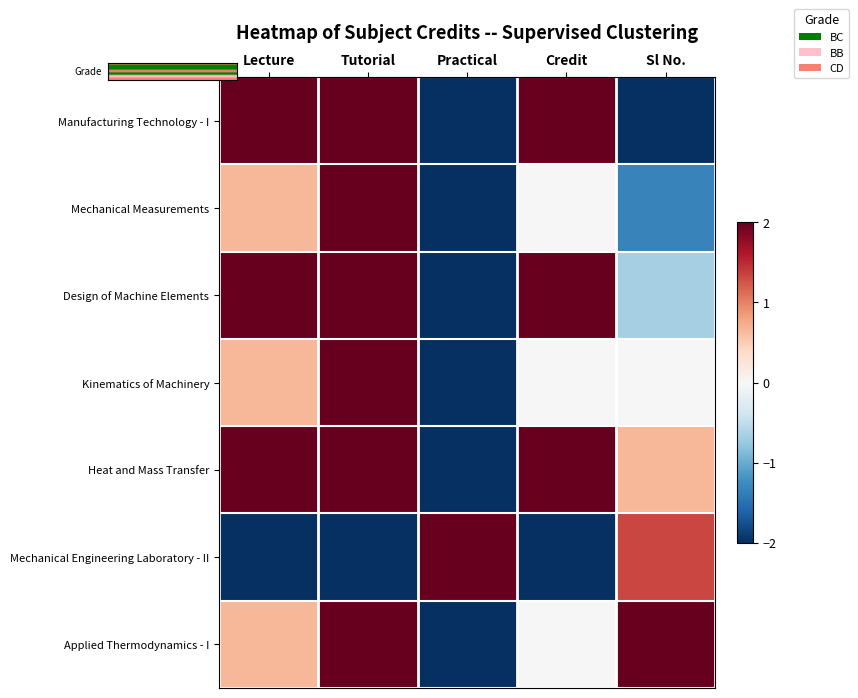

At which category does the chart reach its minimum across all series?

Practical